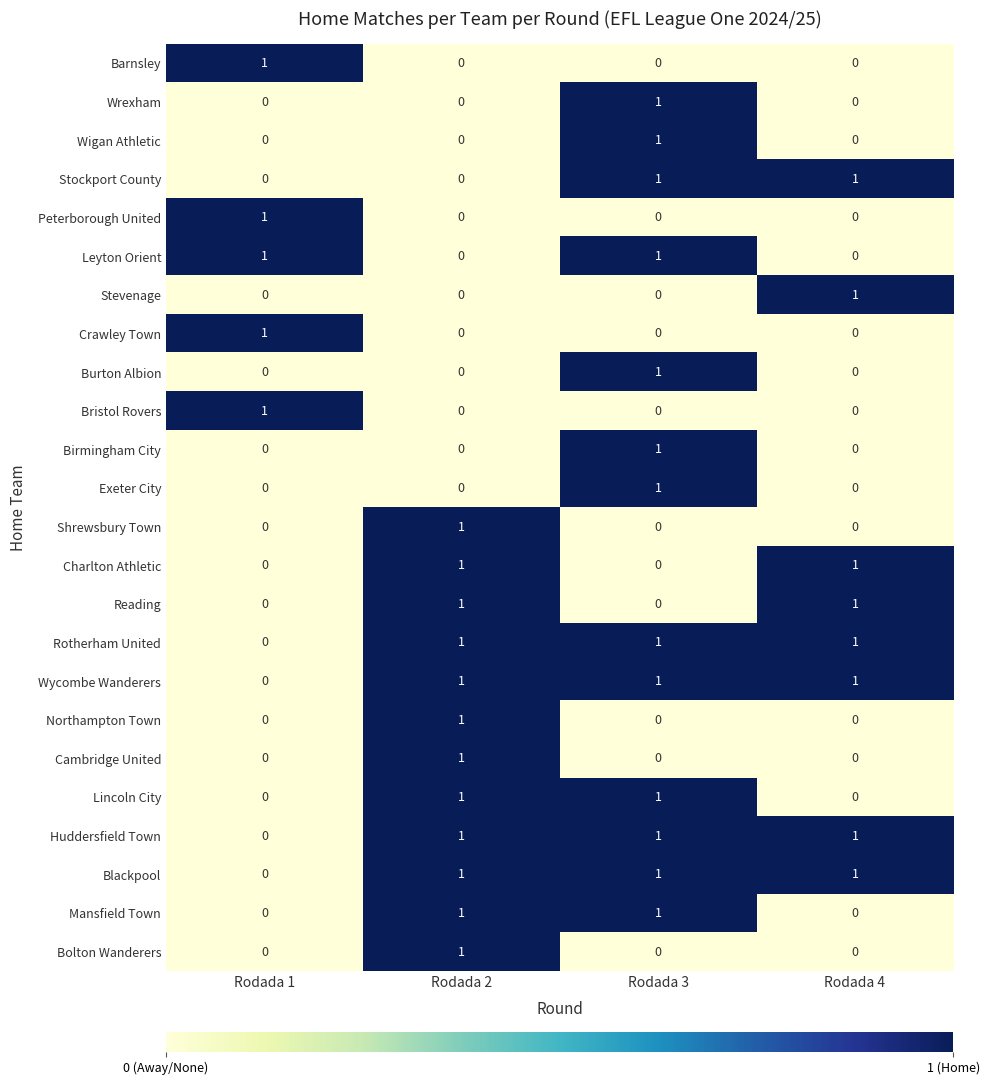

What is the greatest value displayed?

1